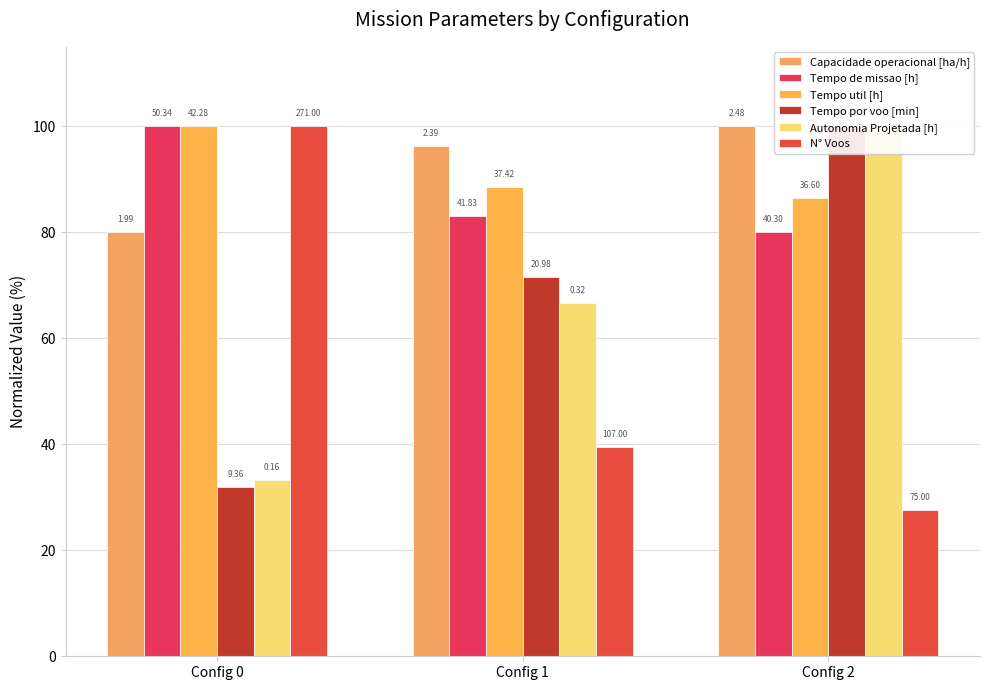

Rank the series at Config 0 from lowest to highest value.

Tempo por voo [min], Autonomia Projetada [h], Capacidade operacional [ha/h], Tempo de missao [h], Tempo util [h], N° Voos